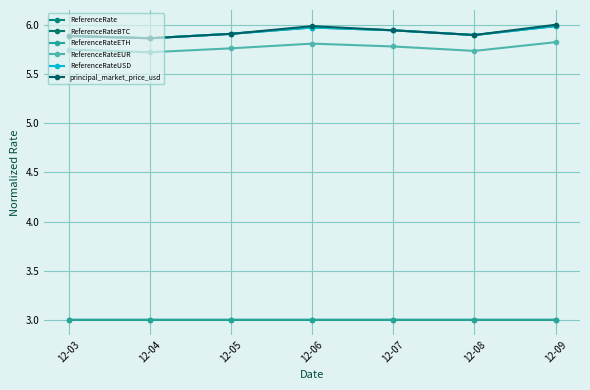

What is the value of the ReferenceRateEUR point at the 6th from the left?

5.7